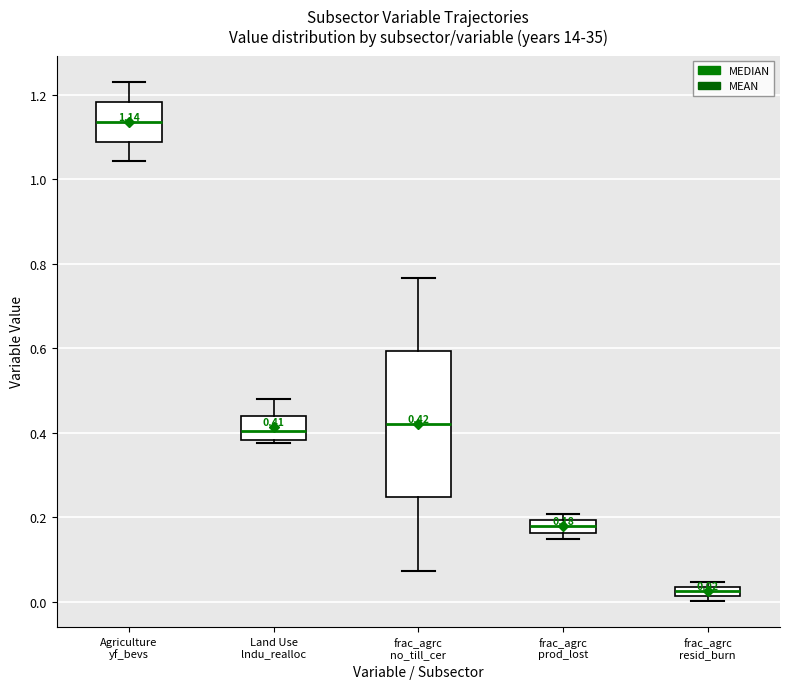

Comparing the boxes themselves (not the whiskers), which one is the tallest?

frac_agrc no_till_cer